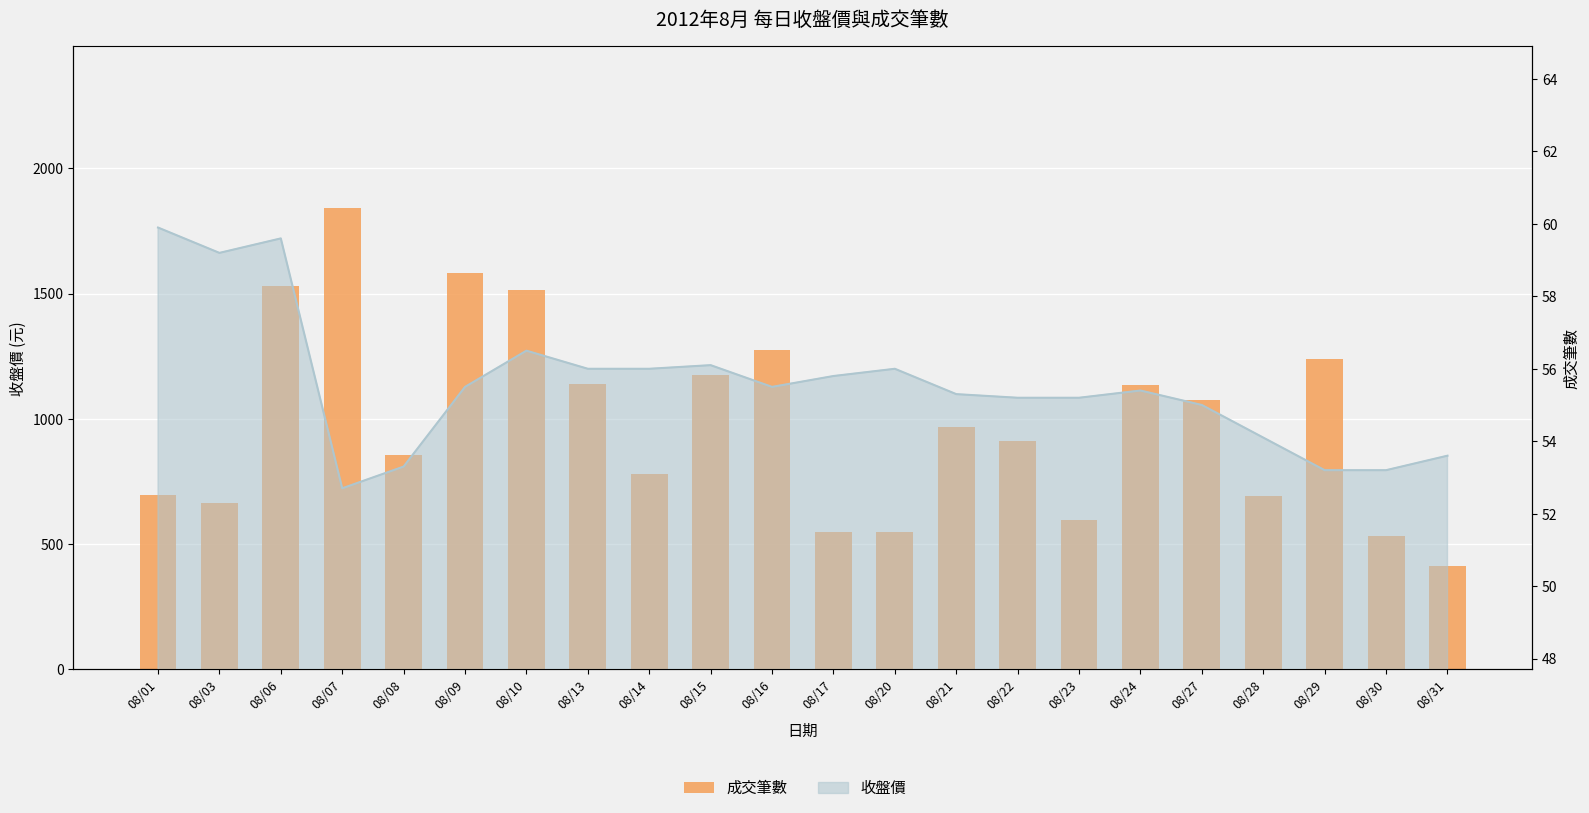

What is the change in value from 08/09 to 08/27?

-506